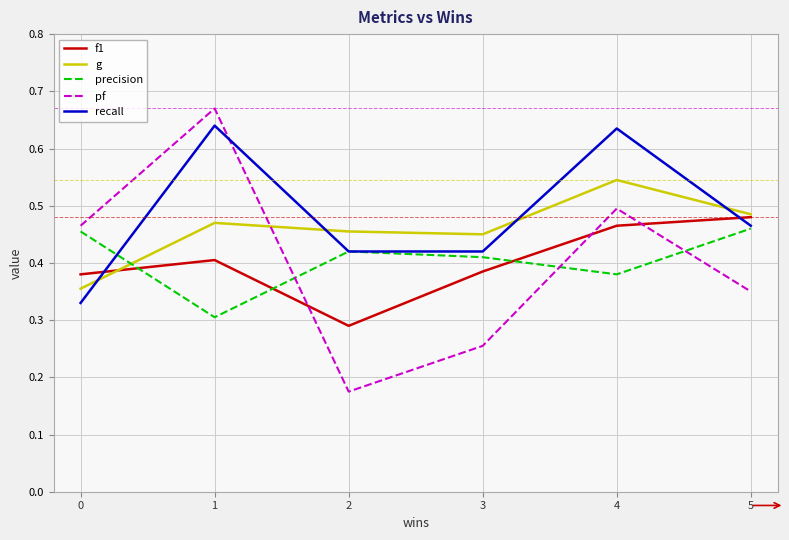

True or false: pf has a value of 0.1 at 3.

False